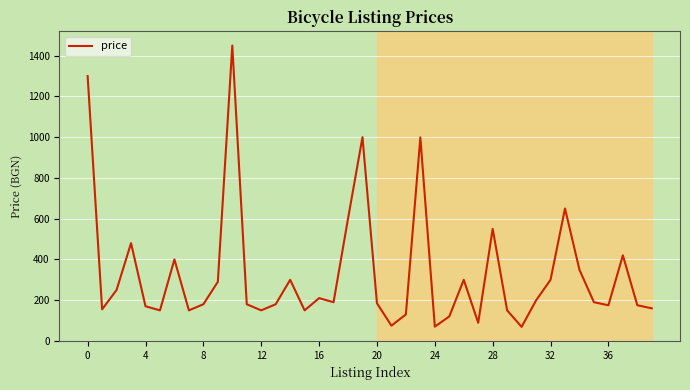

What is the smallest value displayed?

69